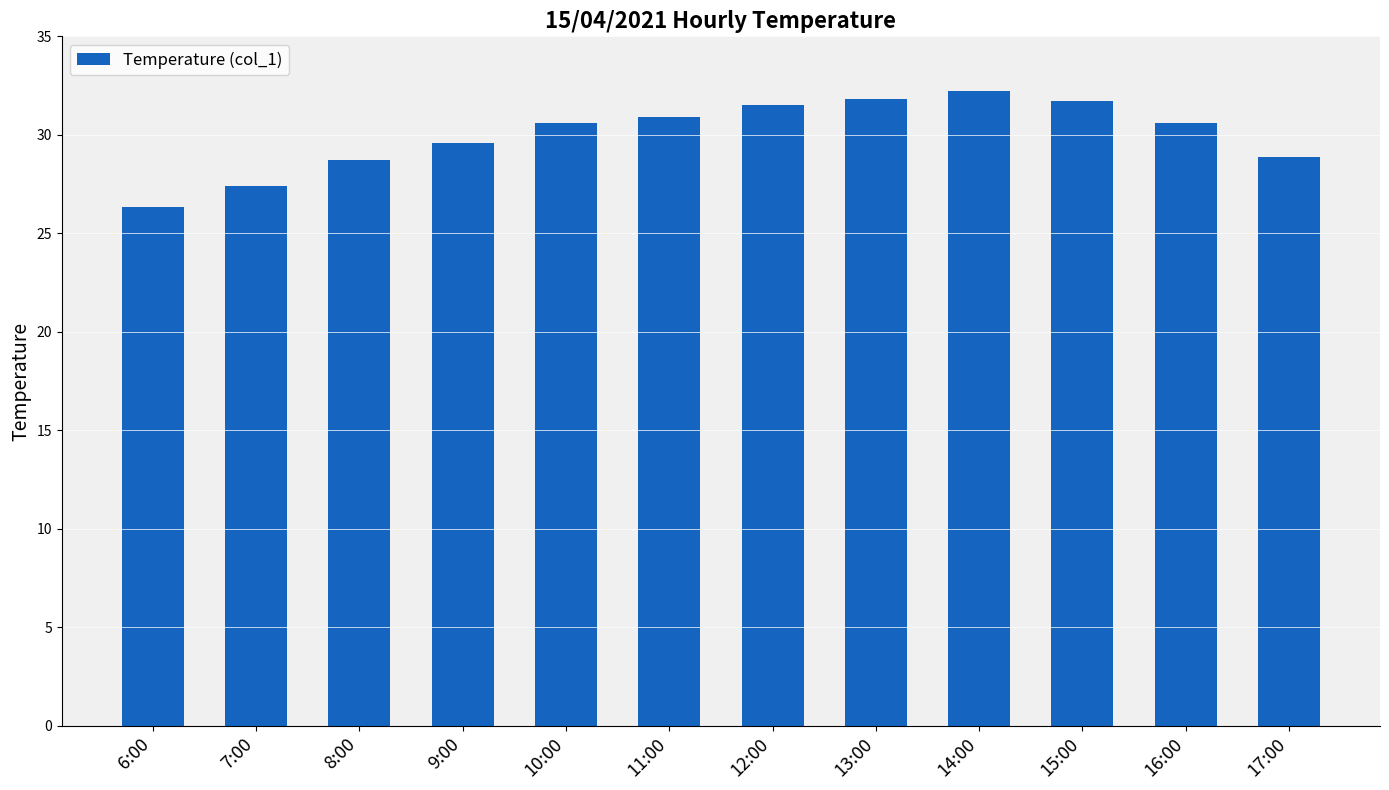

What is the difference between the values at 13:00 and 8:00?

3.1